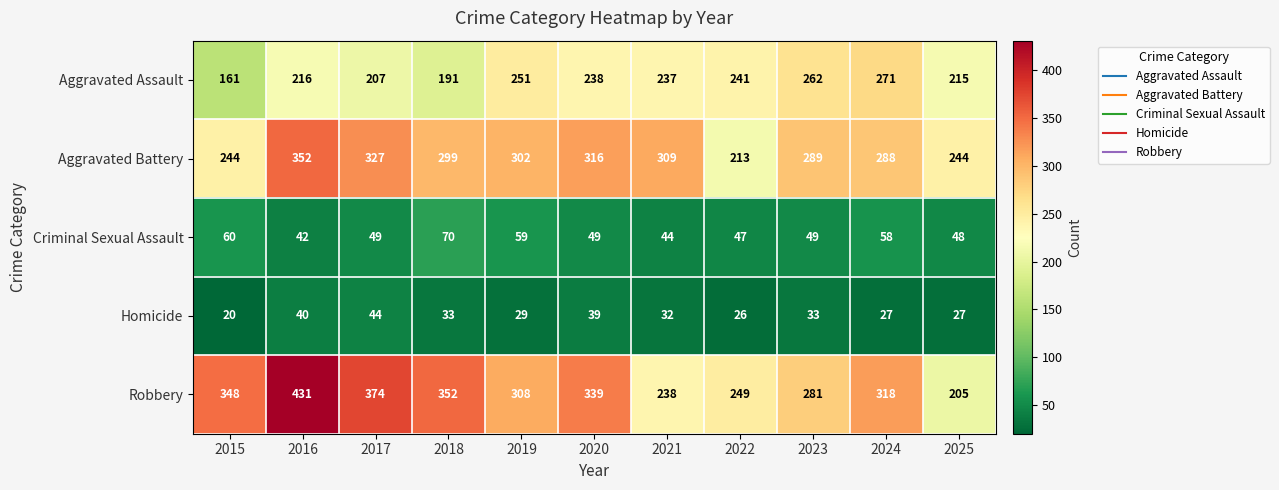

Where does the Aggravated Assault series first go above 237?

2019